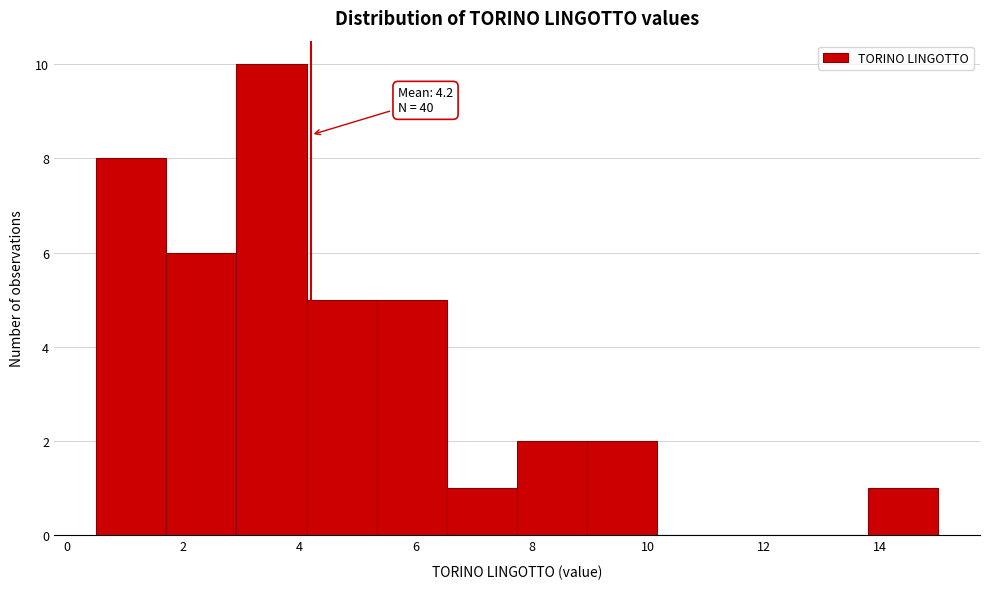

Which range on the x-axis has the tallest bar?

3.0 to 4.2